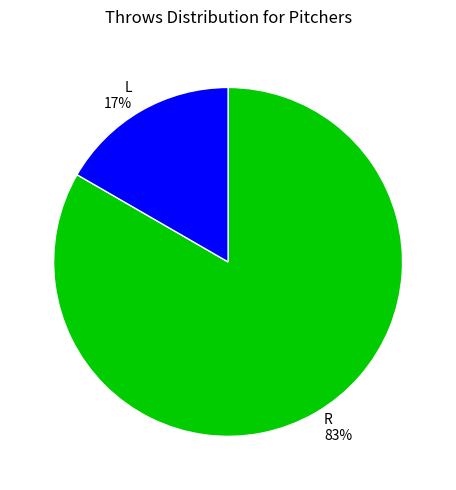

How many slices are in this pie chart?

2